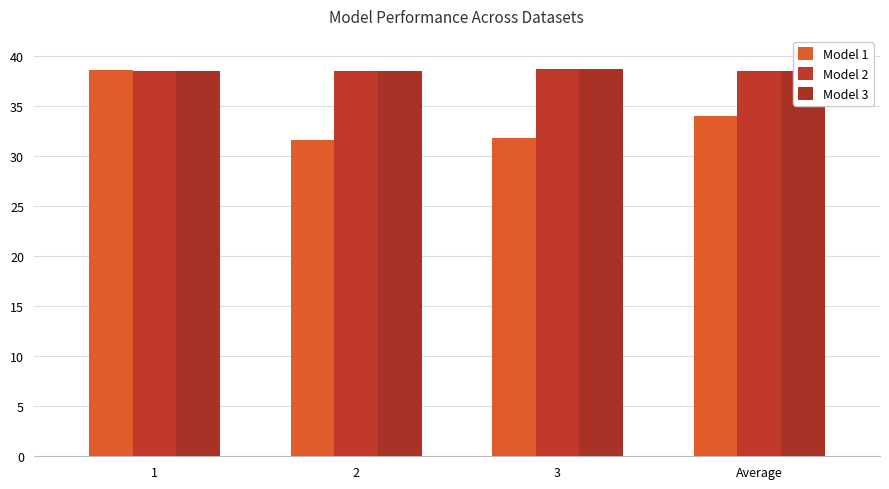

How many bars are there in total?

12